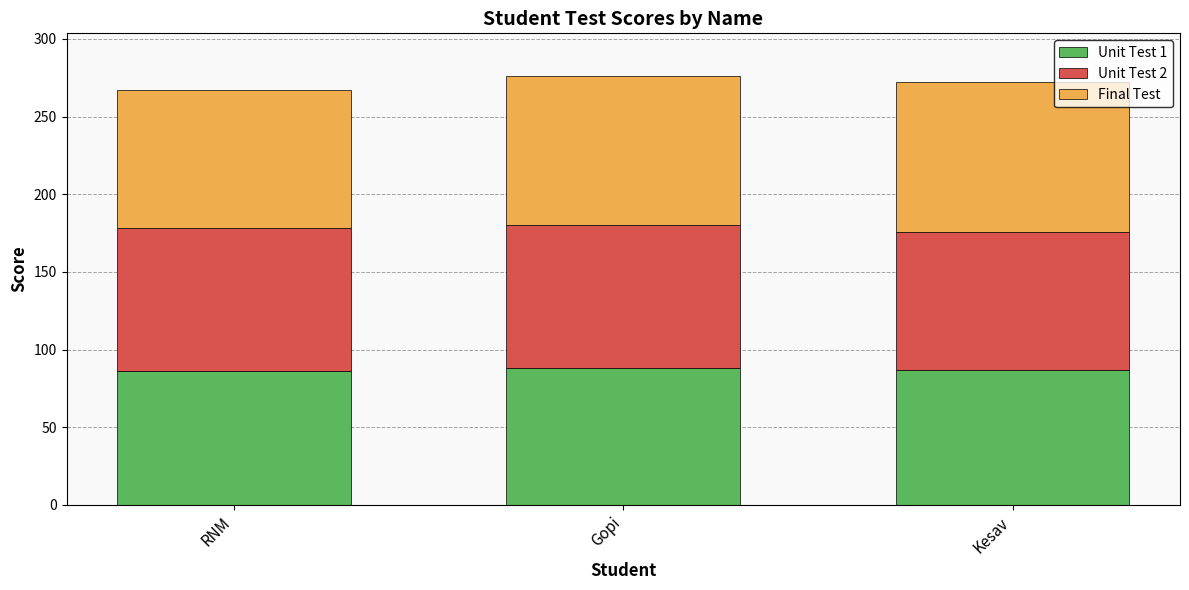

How many series are shown in this chart?

3